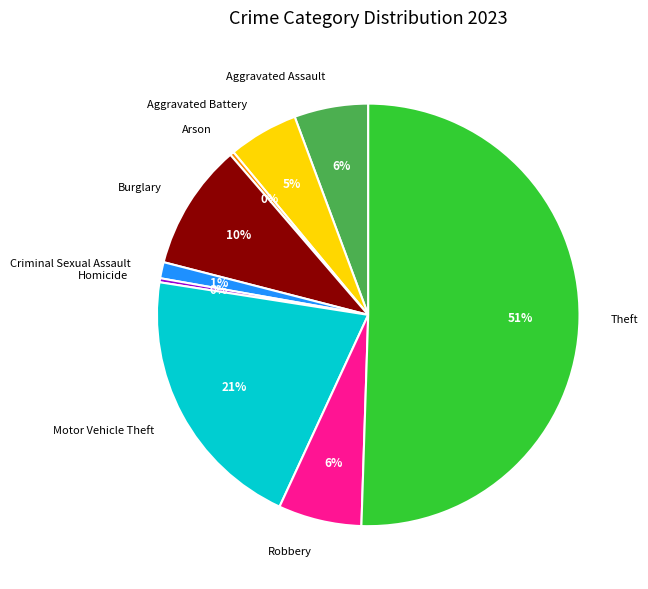

Is it true that Homicide is 13% of the pie?

False